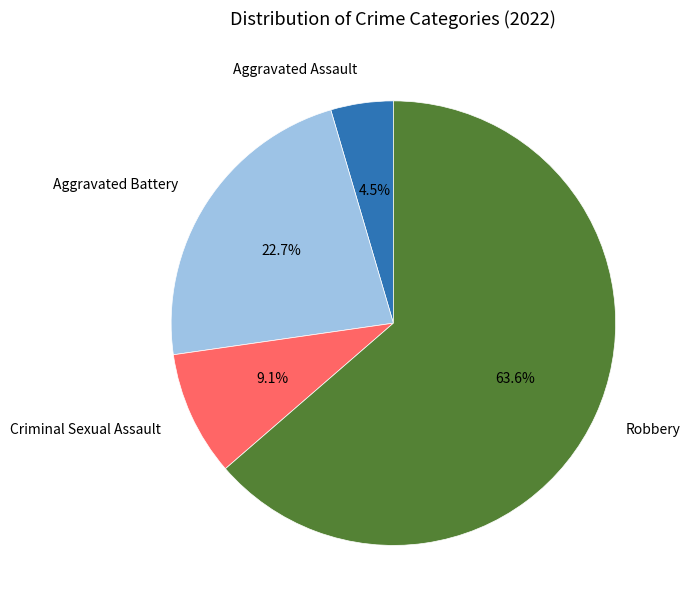

Is the sum of Criminal Sexual Assault and Aggravated Assault greater than half?

No